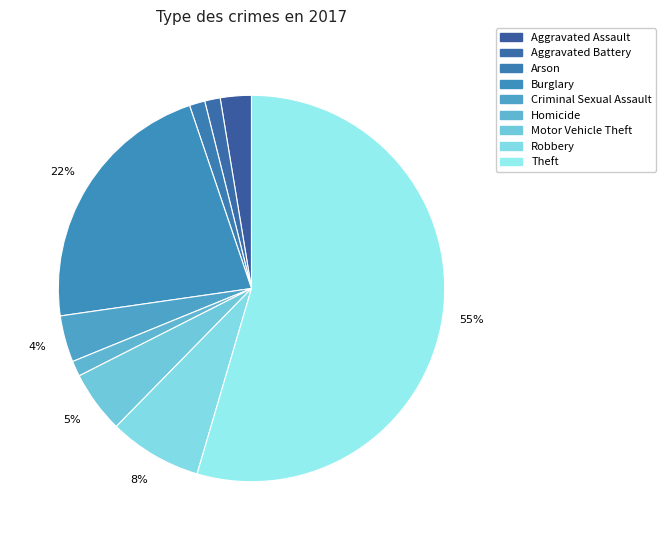

How many segments does this pie chart have?

9